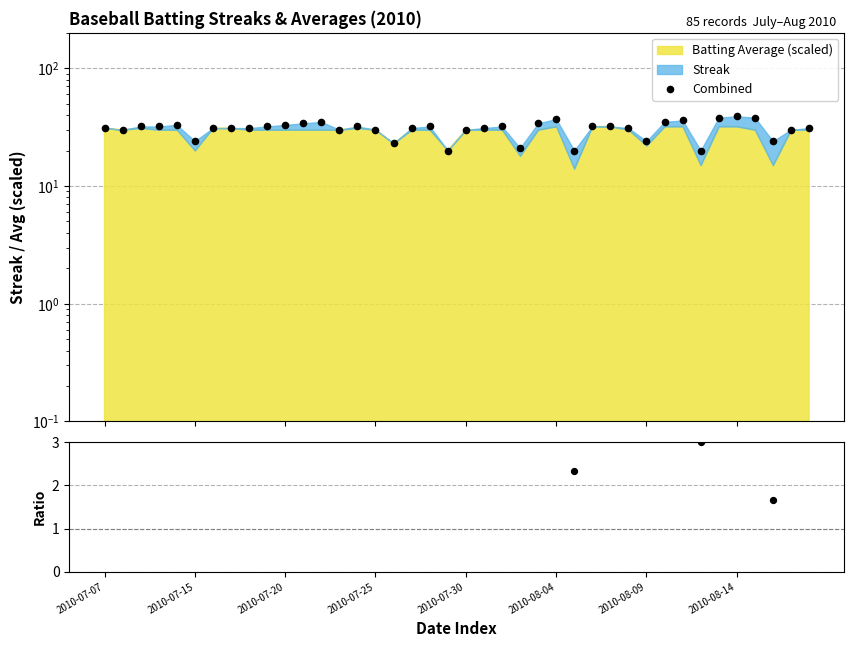

Which series has the largest total across all categories?

Combined